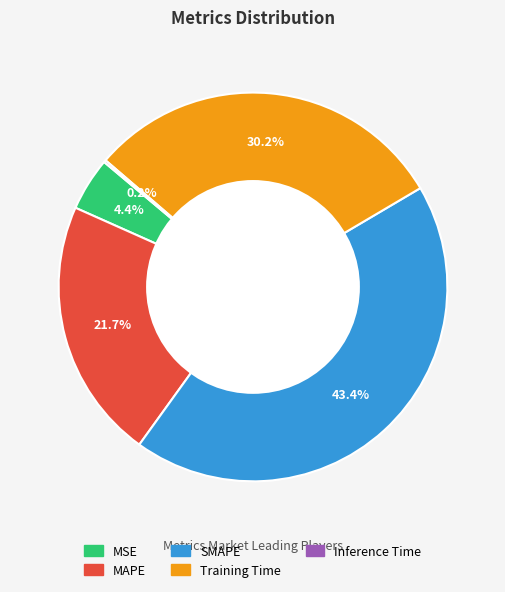

To the nearest percent, what percentage of the pie is Training Time?

30%